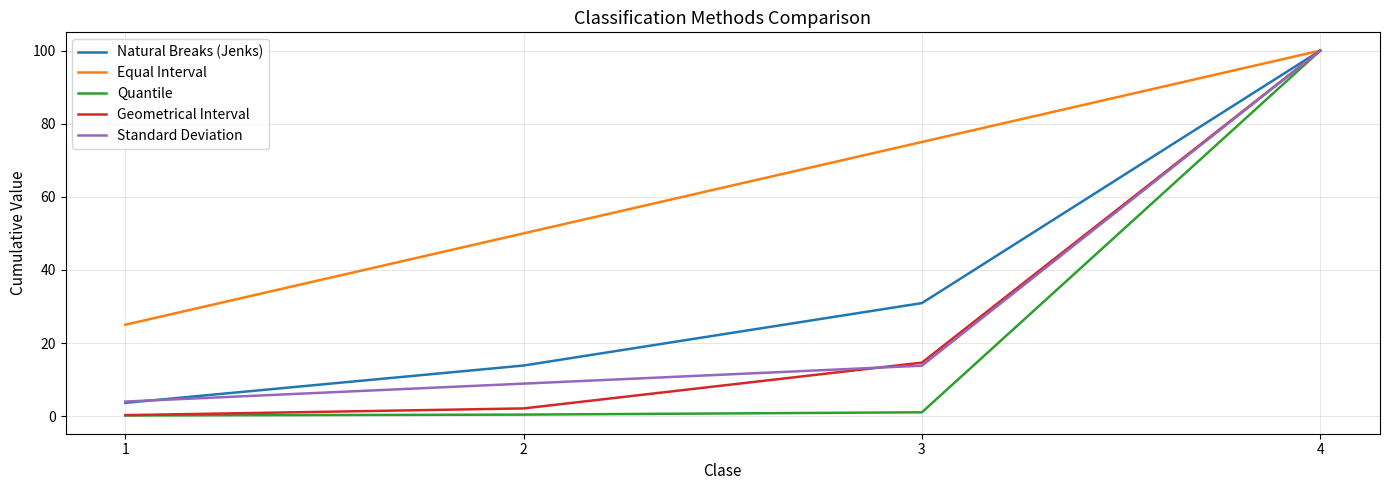

What is the average value of the Equal Interval series?

62.5